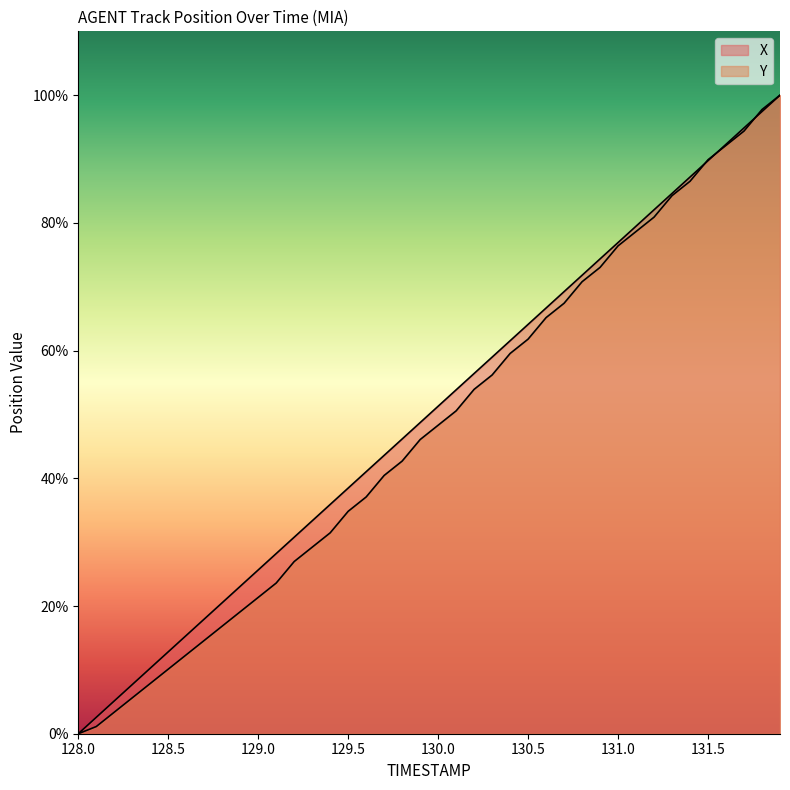

Rank the series at 130.0 from lowest to highest value.

Y, X